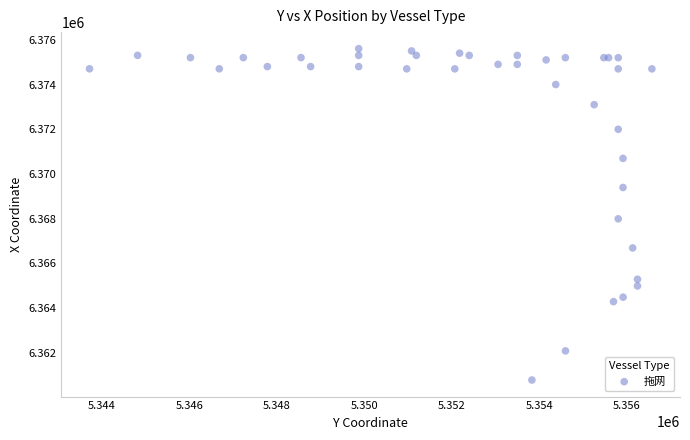

What Y value in the scatter plot is closest to 6368194?

6367994.5